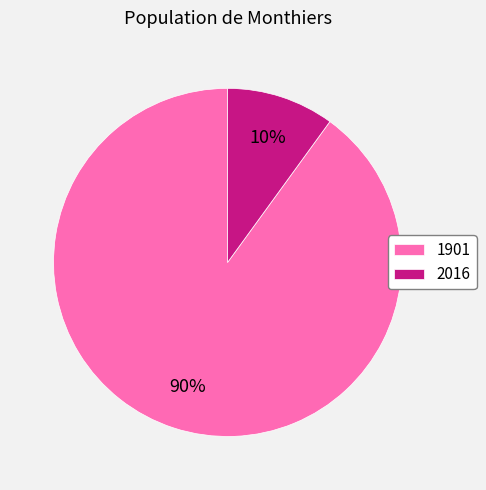

Which category accounts for the majority?

1901